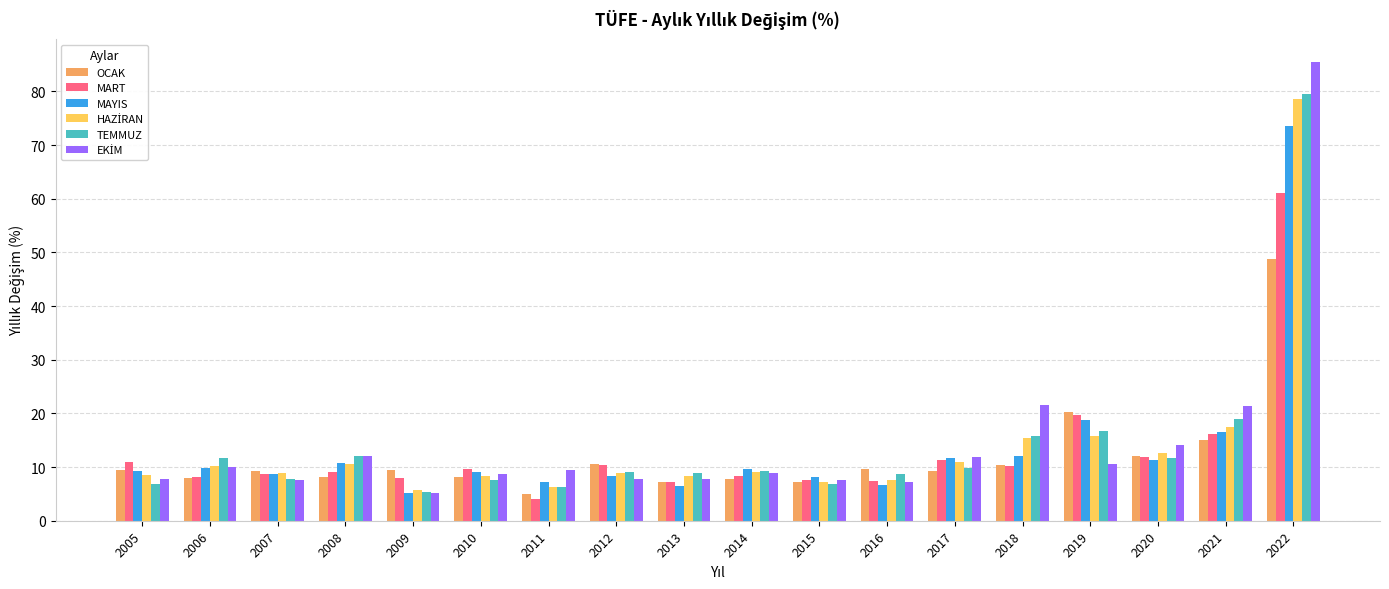

What is the difference between the maximum and minimum values in the MAYIS series?

68.3